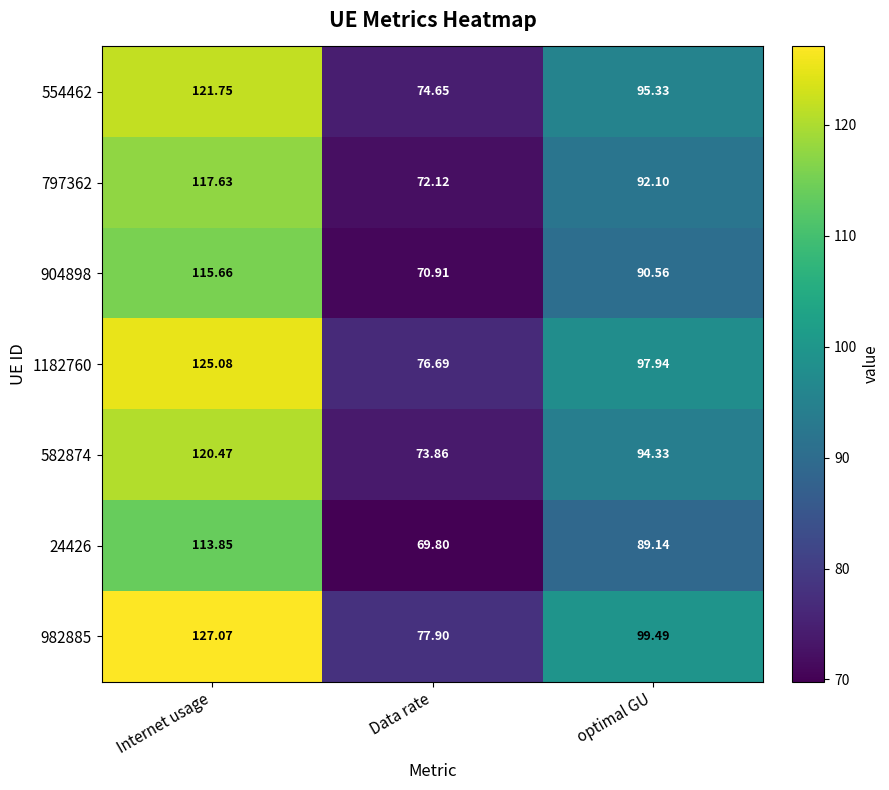

Which category has the lowest value in the 797362 series?

Data rate